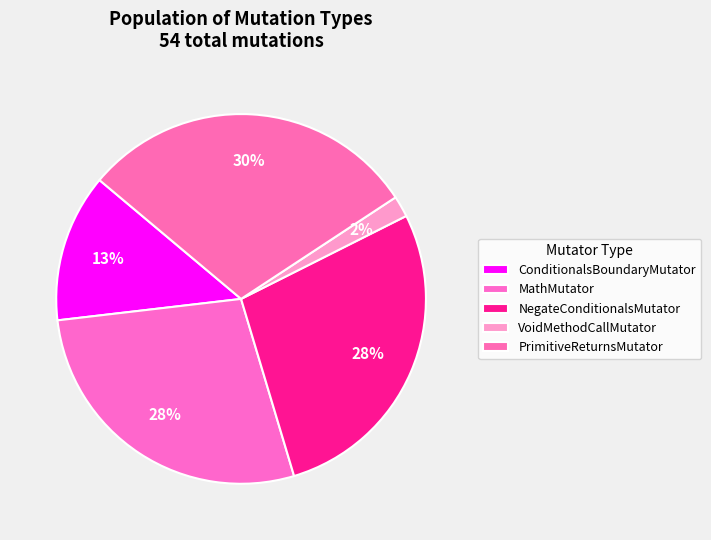

To the nearest percent, what percentage of the pie is MathMutator?

28%